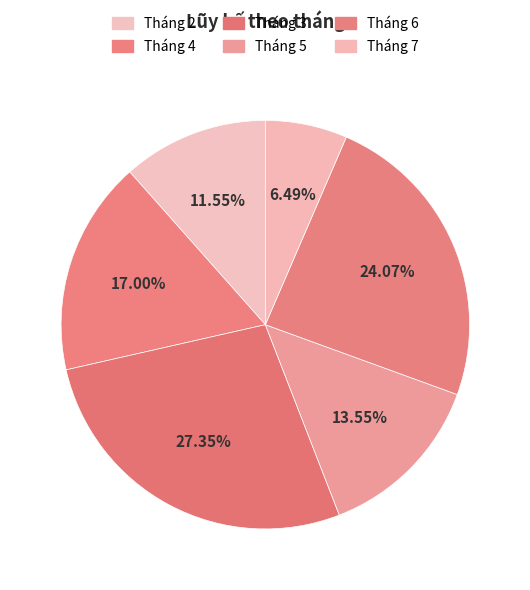

What percentage is the Tháng 4 slice, to the nearest percent?

17%